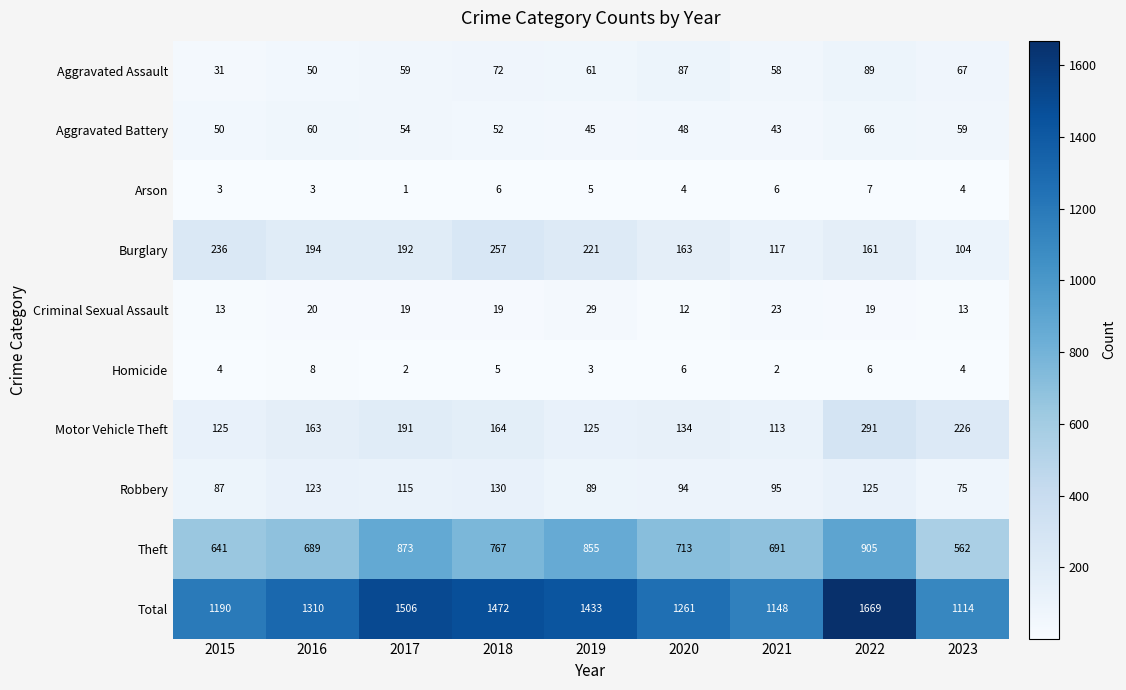

What is the approximate value of Burglary at 2019, to the nearest 10?

220